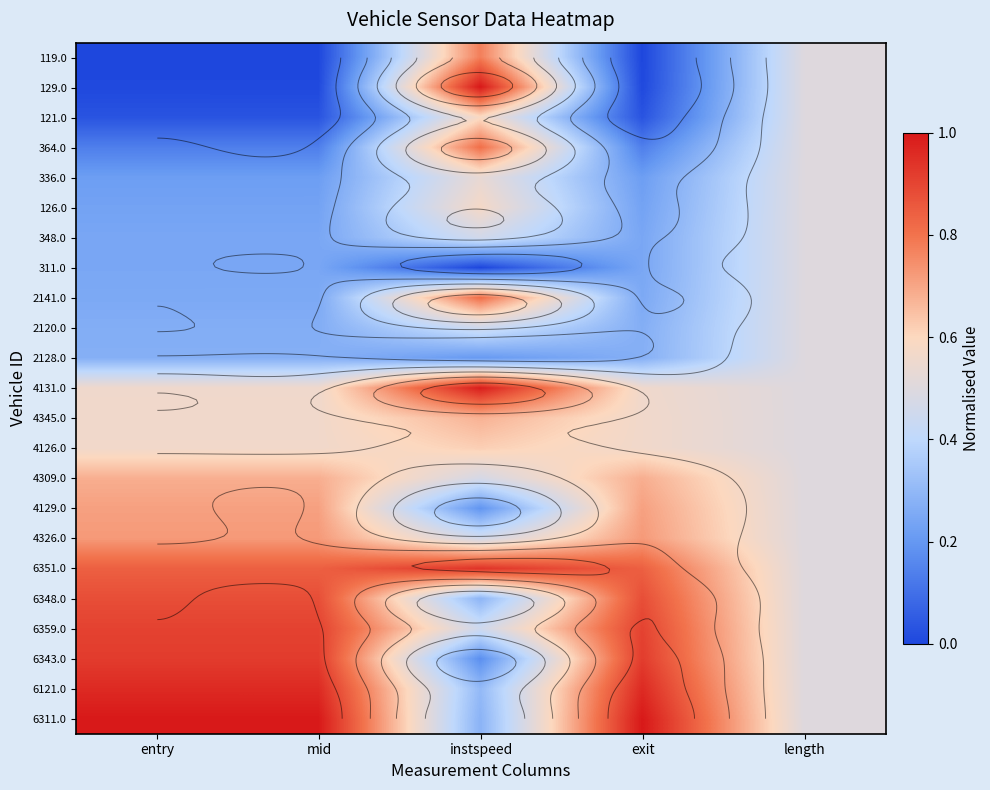

What is the sum of the 4326.0 values at exit and length?

1.2